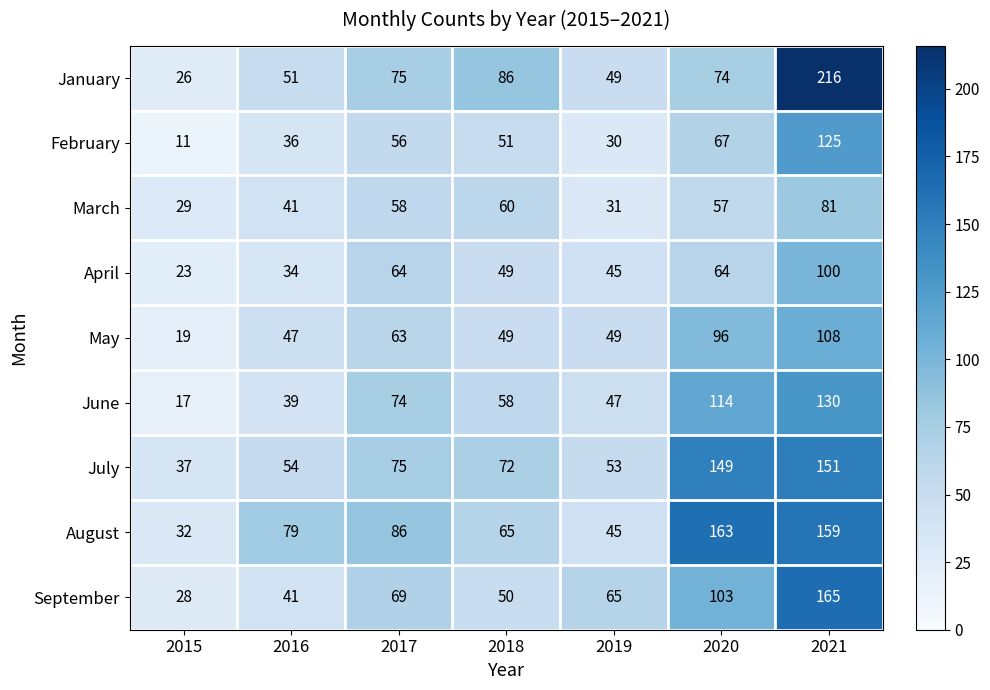

Which series changed the most between 2017 and 2021?

January